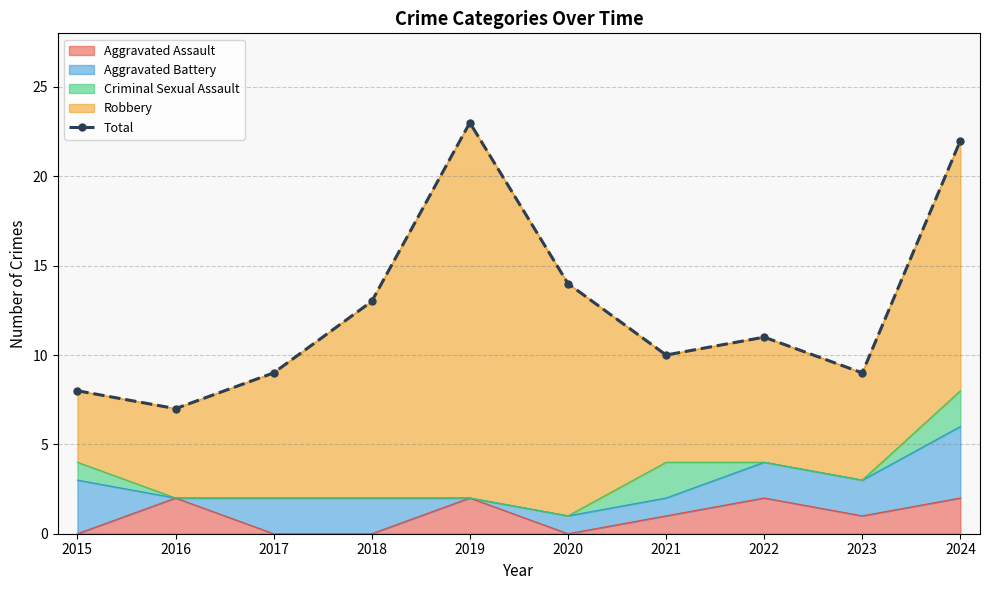

How many lines are shown in the chart?

1